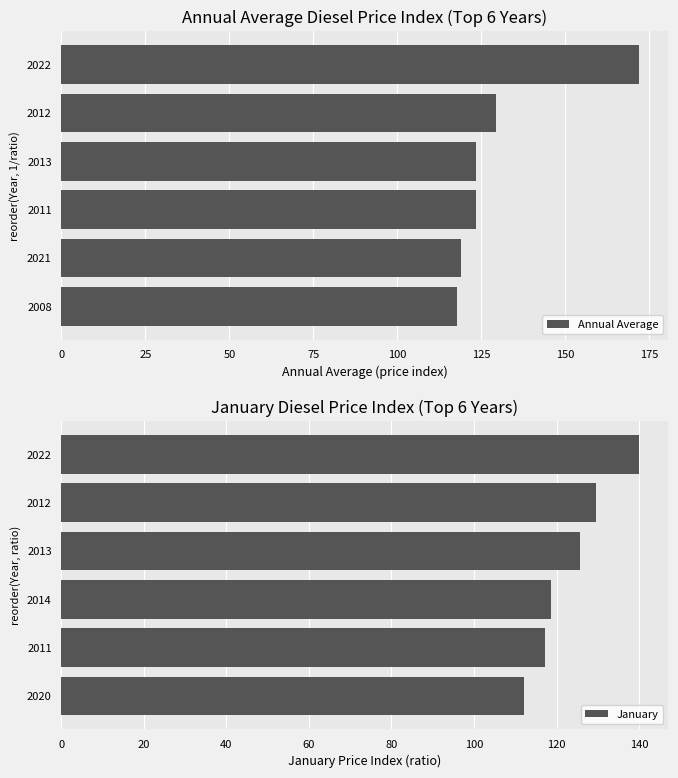

At how many categories does at least one series exceed 147?

1